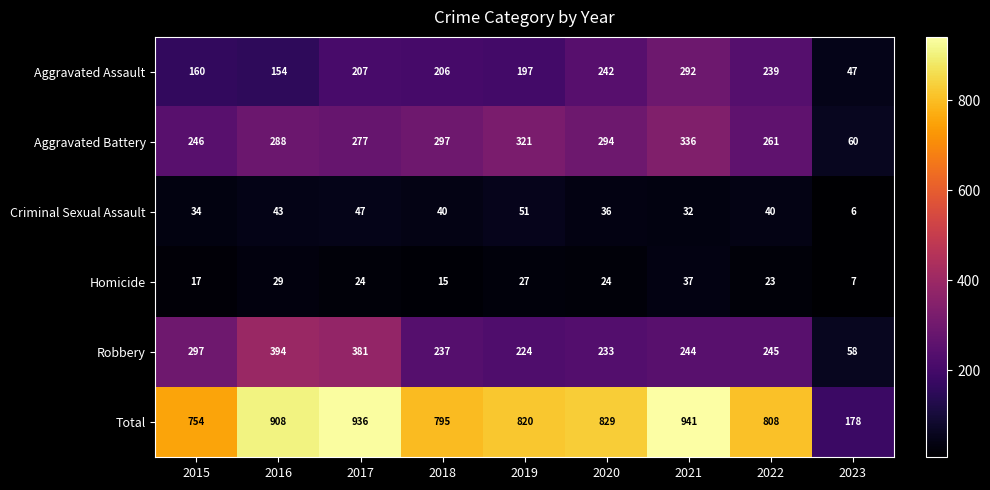

Which series has the largest range (max minus min)?

Total